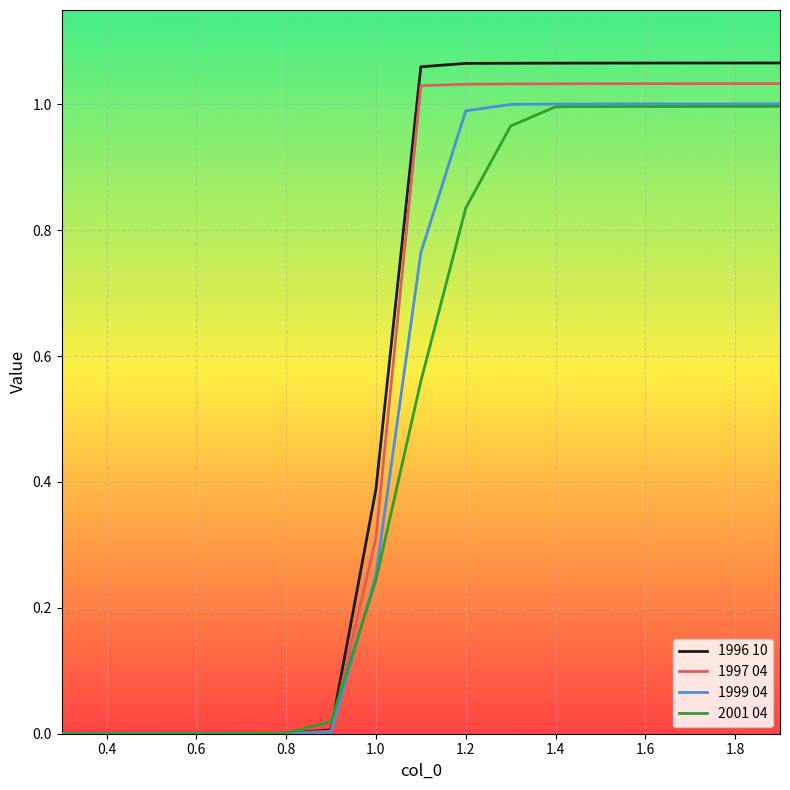

How many lines are shown in the chart?

4